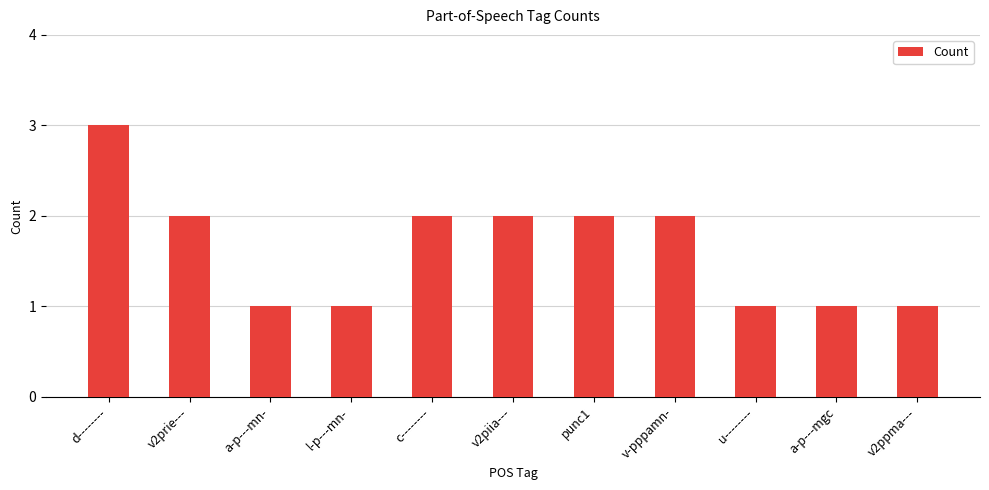

What is the ratio of the value at l-p---mn- to the value at punc1?

0.5